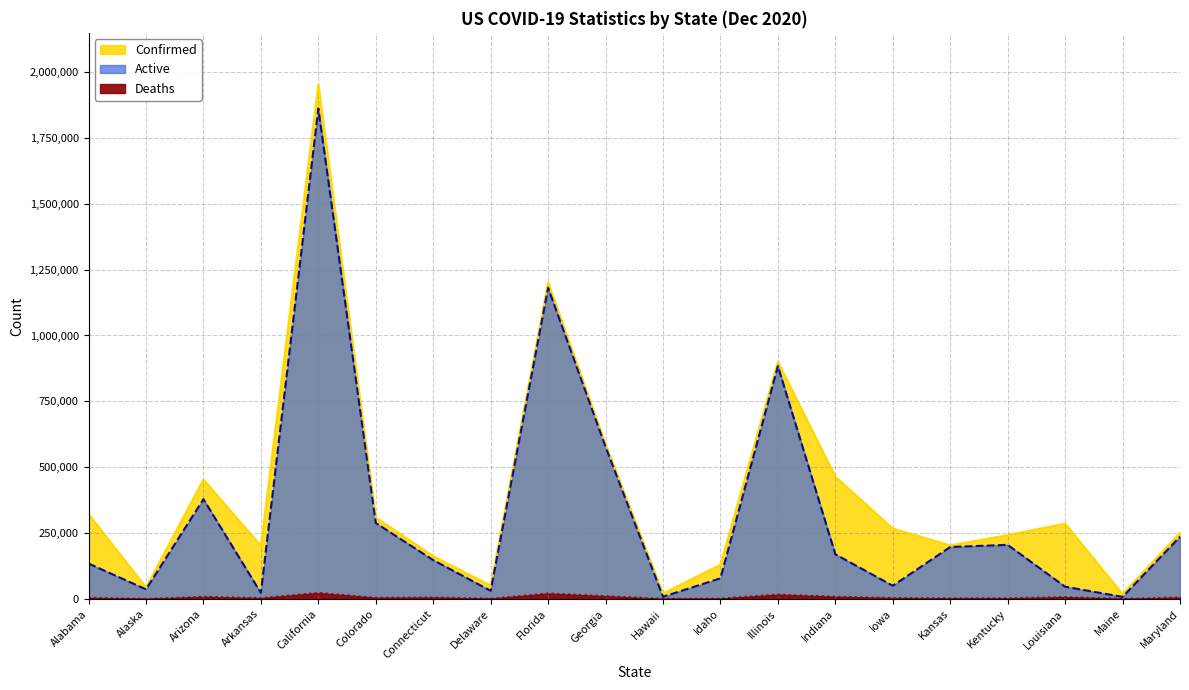

How many values in the Confirmed series exceed 267329?

9